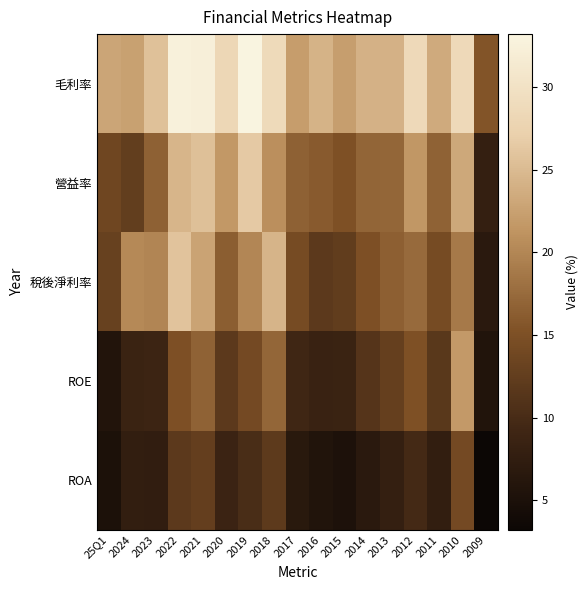

Reading left to right, what are all the values shown in this chart?

毛利率: 25Q1=23.0	2024=22.5	2023=25.6	2022=32.6	2021=32.3	2020=28.2	2019=33.2	2018=28.7	2017=22.1	2016=24.2	2015=22.3	2014=24.1	2013=24.1	2012=28.6	2011=23.4	2010=28.6	2009=15.5
營益率: 25Q1=13.7	2024=12.5	2023=16.6	2022=24.5	2021=25.5	2020=21.7	2019=26.5	2018=20.8	2017=16.6	2016=16.0	2015=15.1	2014=17.0	2013=17.1	2012=21.5	2011=16.7	2010=23.2	2009=7.9
稅後淨利率: 25Q1=13.0	2024=20.3	2023=19.9	2022=25.9	2021=22.7	2020=16.4	2019=20.0	2018=24.3	2017=14.4	2016=12.0	2015=12.4	2014=15.0	2013=16.5	2012=17.5	2011=14.4	2010=18.9	2009=6.8
ROE: 25Q1=5.8	2024=8.7	2023=8.9	2022=15.0	2021=16.7	2020=11.9	2019=14.2	2018=17.1	2017=9.3	2016=8.5	2015=8.7	2014=11.3	2013=12.8	2012=15.1	2011=11.7	2010=21.8	2009=5.7
ROA: 25Q1=5.1	2024=7.8	2023=7.6	2022=11.9	2021=12.6	2020=8.8	2019=10.2	2018=12.1	2017=6.6	2016=5.7	2015=5.3	2014=6.8	2013=7.9	2012=9.7	2011=7.7	2010=14.2	2009=3.2